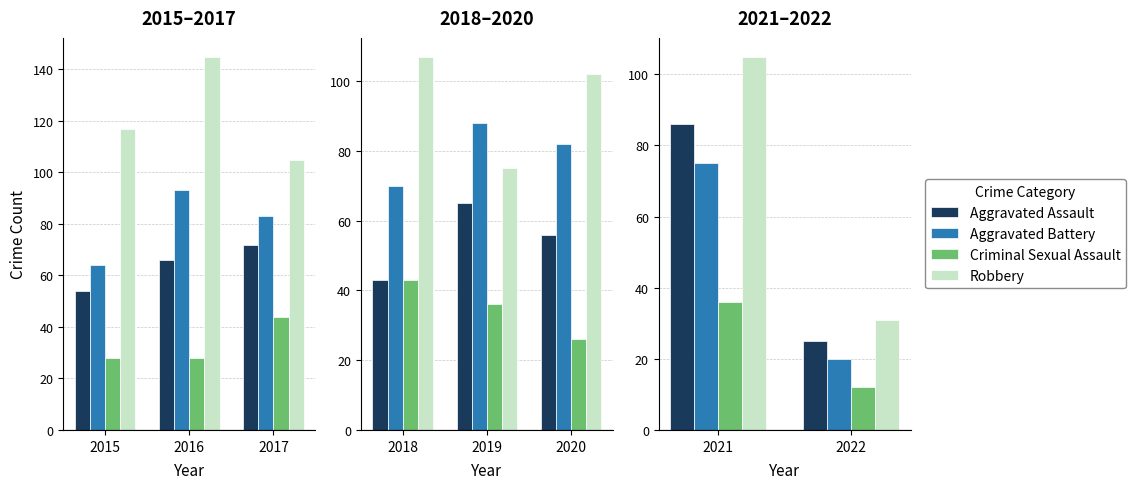

Count the number of data series in this chart.

4